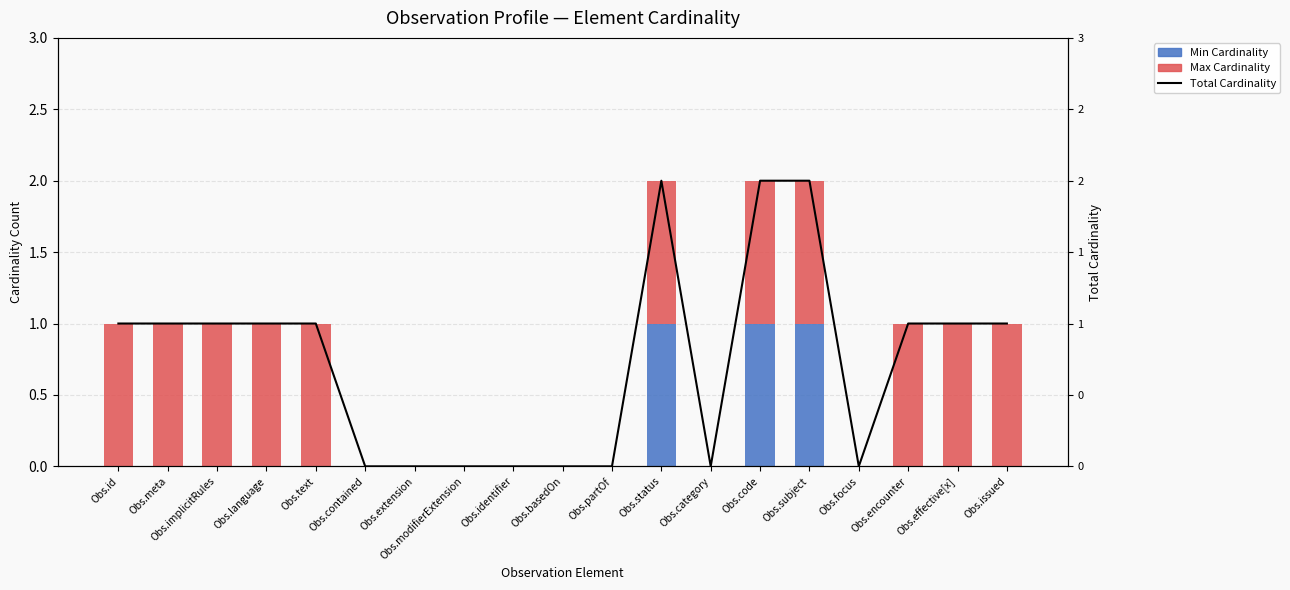

Reading right to left, list all the values displayed in this chart.

Min Cardinality: Obs.issued=0	Obs.effective[x]=0	Obs.encounter=0	Obs.focus=0	Obs.subject=1	Obs.code=1	Obs.category=0	Obs.status=1	Obs.partOf=0	Obs.basedOn=0	Obs.identifier=0	Obs.modifierExtension=0	Obs.extension=0	Obs.contained=0	Obs.text=0	Obs.language=0	Obs.implicitRules=0	Obs.meta=0	Obs.id=0
Max Cardinality: Obs.issued=1	Obs.effective[x]=1	Obs.encounter=1	Obs.focus=0	Obs.subject=1	Obs.code=1	Obs.category=0	Obs.status=1	Obs.partOf=0	Obs.basedOn=0	Obs.identifier=0	Obs.modifierExtension=0	Obs.extension=0	Obs.contained=0	Obs.text=1	Obs.language=1	Obs.implicitRules=1	Obs.meta=1	Obs.id=1
Total Cardinality: Obs.issued=1	Obs.effective[x]=1	Obs.encounter=1	Obs.focus=0	Obs.subject=2	Obs.code=2	Obs.category=0	Obs.status=2	Obs.partOf=0	Obs.basedOn=0	Obs.identifier=0	Obs.modifierExtension=0	Obs.extension=0	Obs.contained=0	Obs.text=1	Obs.language=1	Obs.implicitRules=1	Obs.meta=1	Obs.id=1